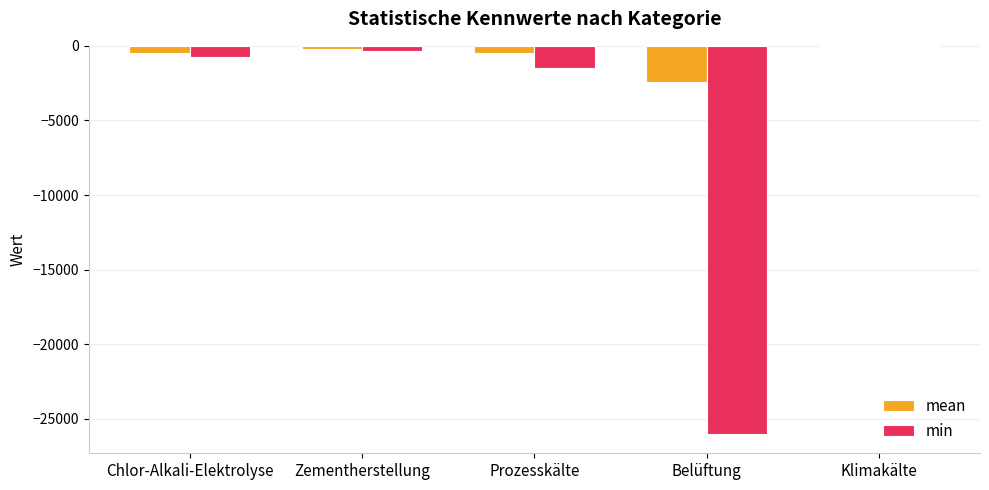

At which category is the sum across all series the highest?

Klimakälte